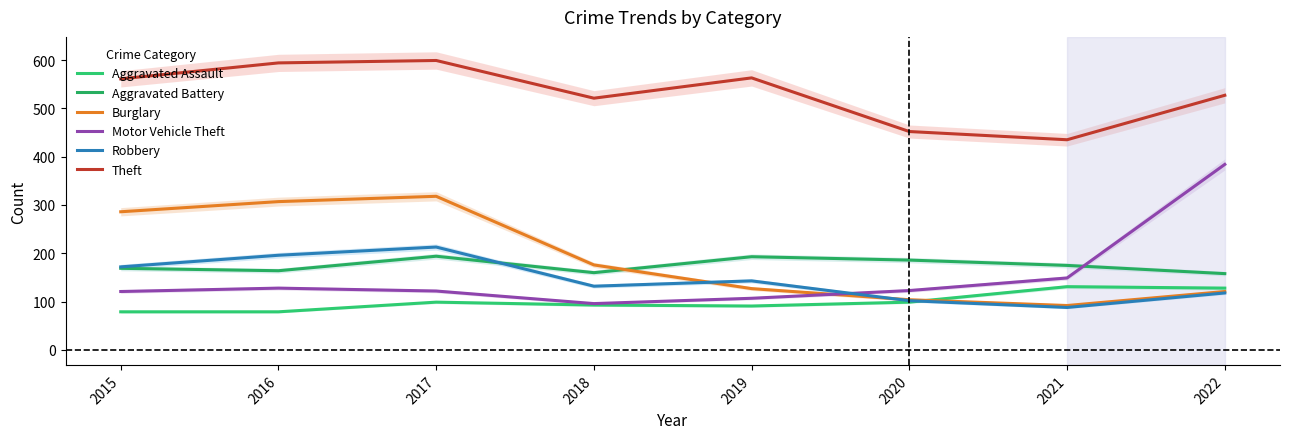

What is the sum of all Robbery values?

1164